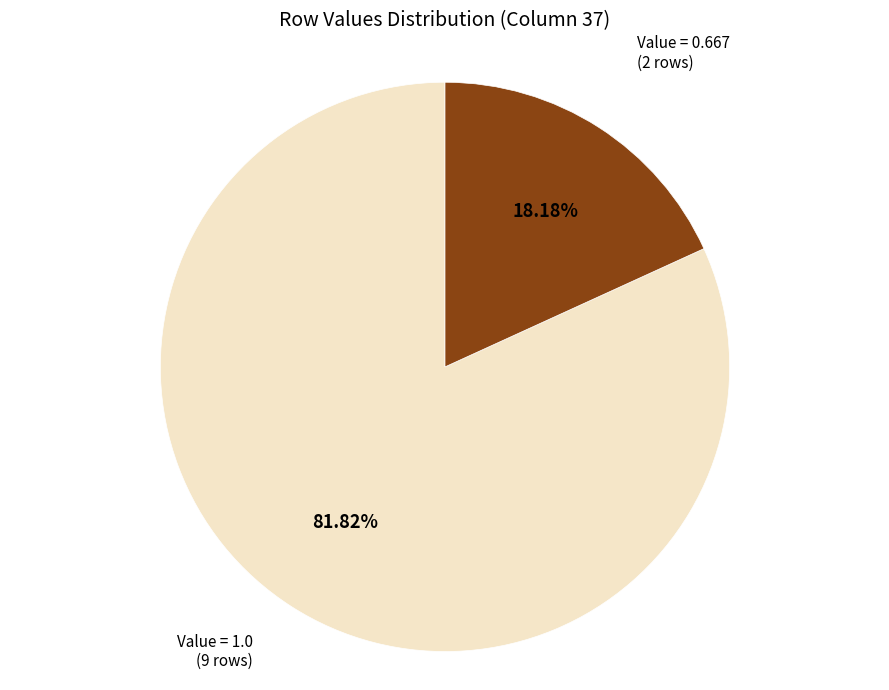

Rank the categories by value from highest to lowest.

Value = 1.0, Value = 0.667